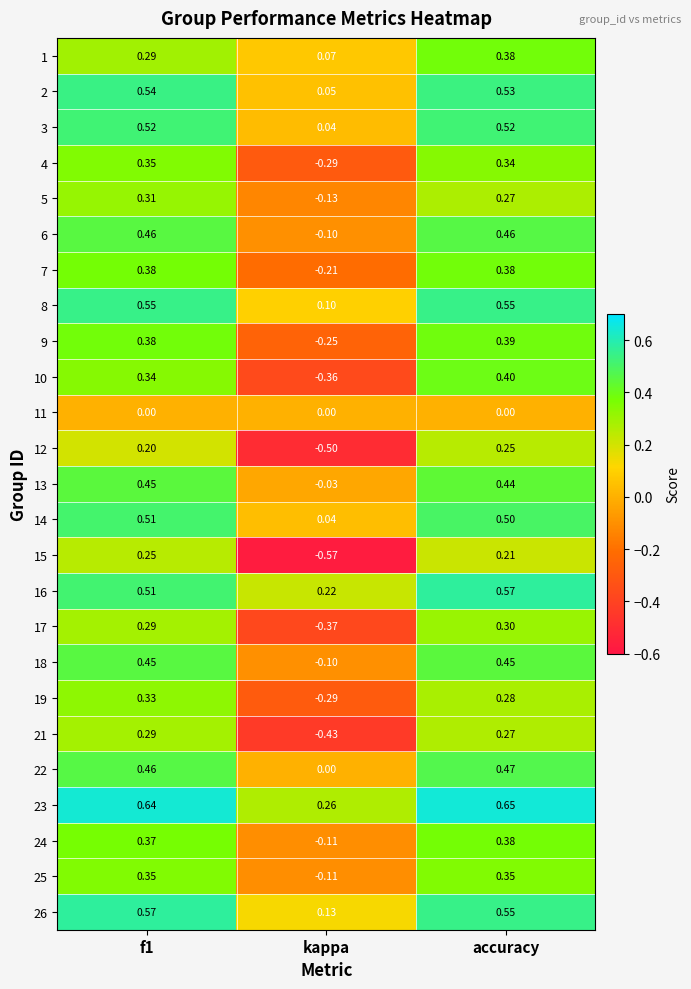

Where is 14 nearest to the value 0?

kappa